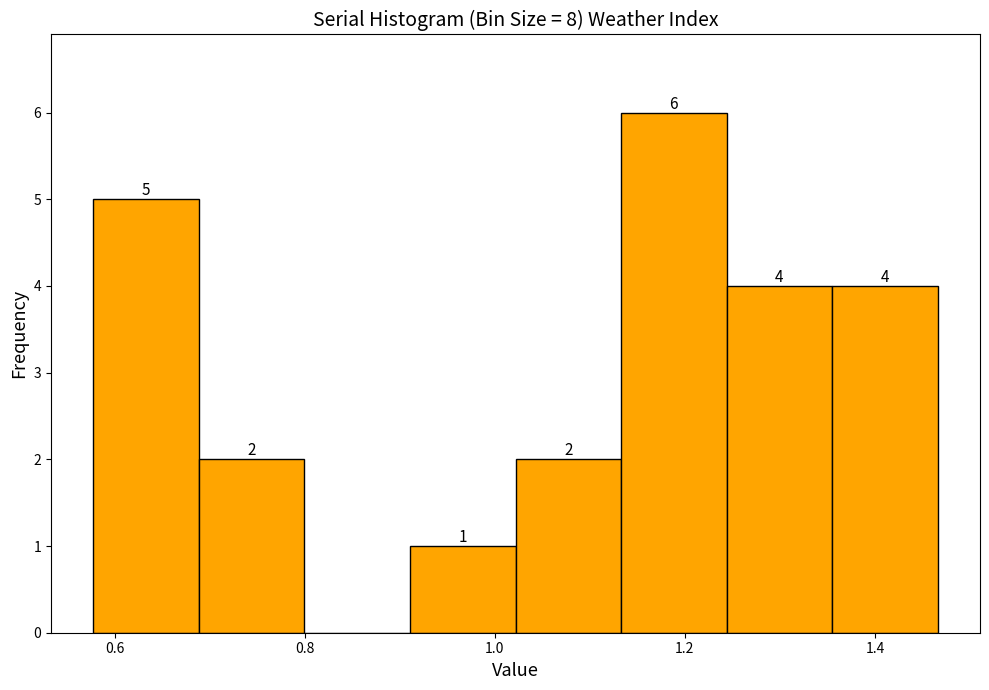

Over which range of the x-axis is the bar tallest?

1.14 to 1.24